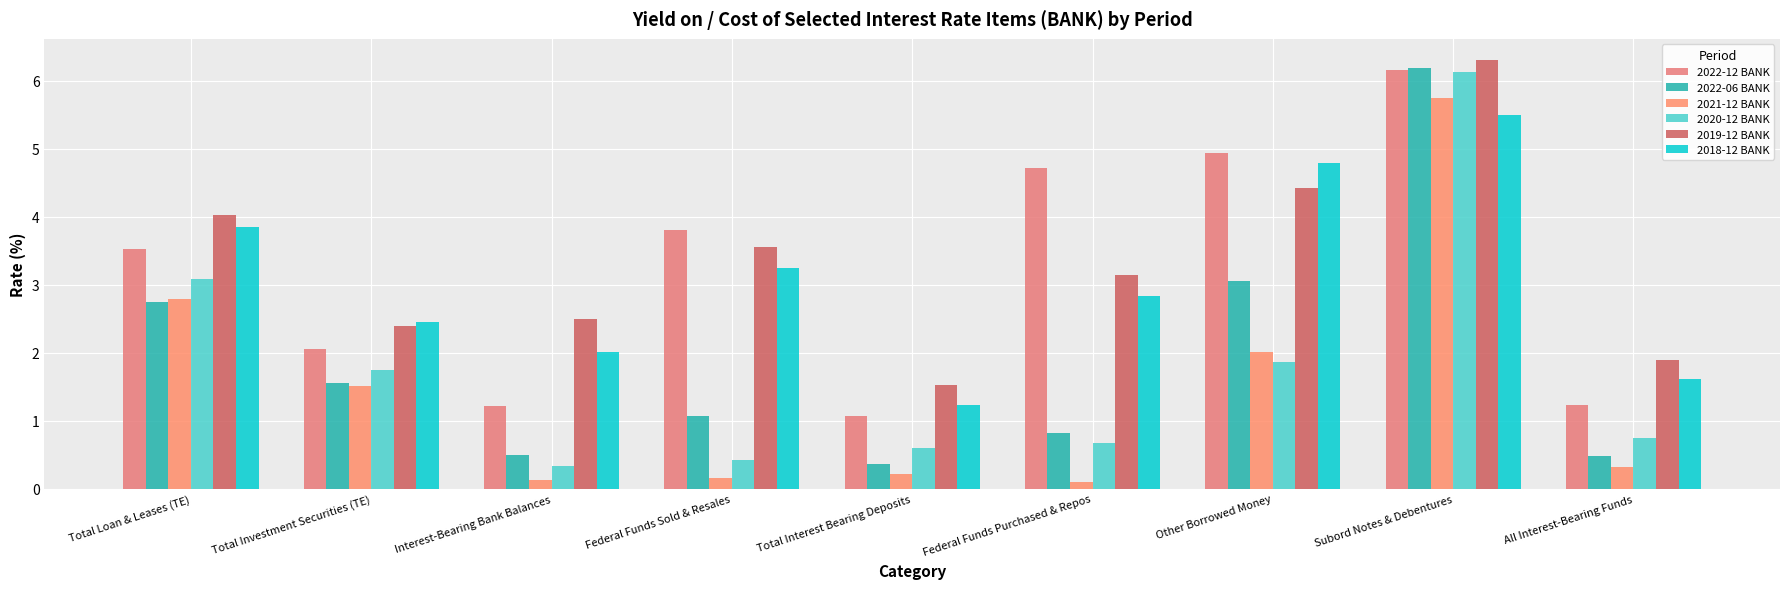

The value of 2020-12 BANK at All Interest-Bearing Funds is 1.0. True or false?

False